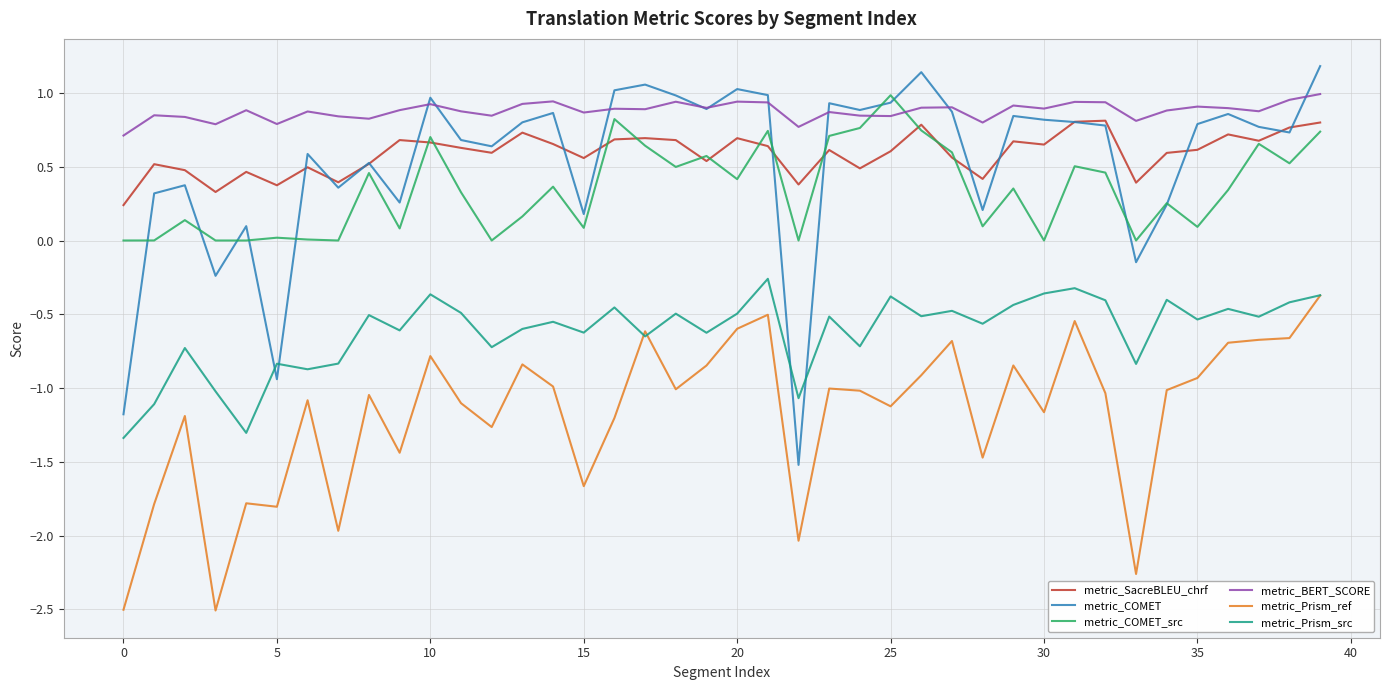

What is the smallest value displayed?

-2.5